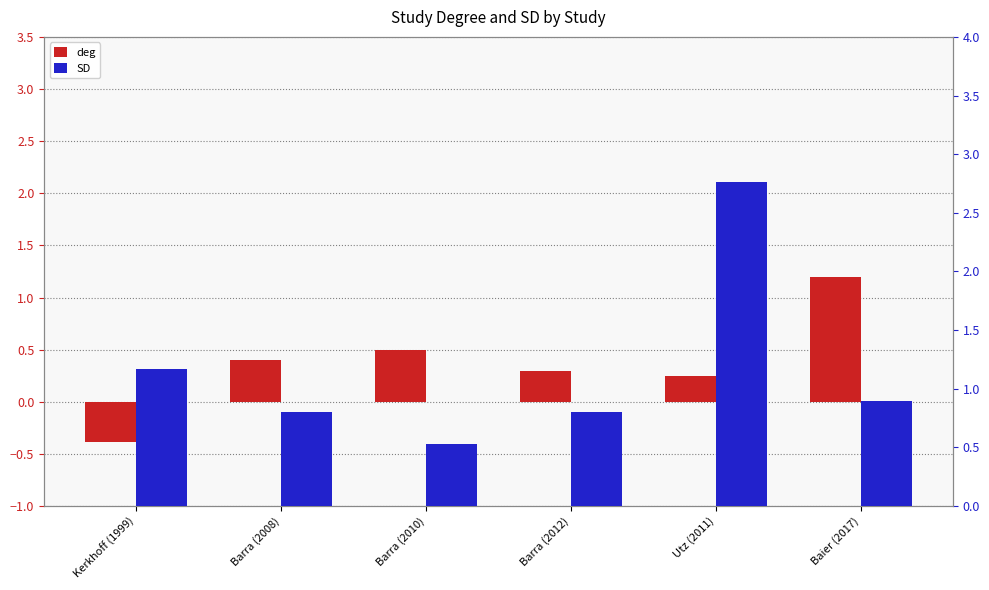

What is the difference between the deg values at Utz (2011) and Baier (2017)?

0.9